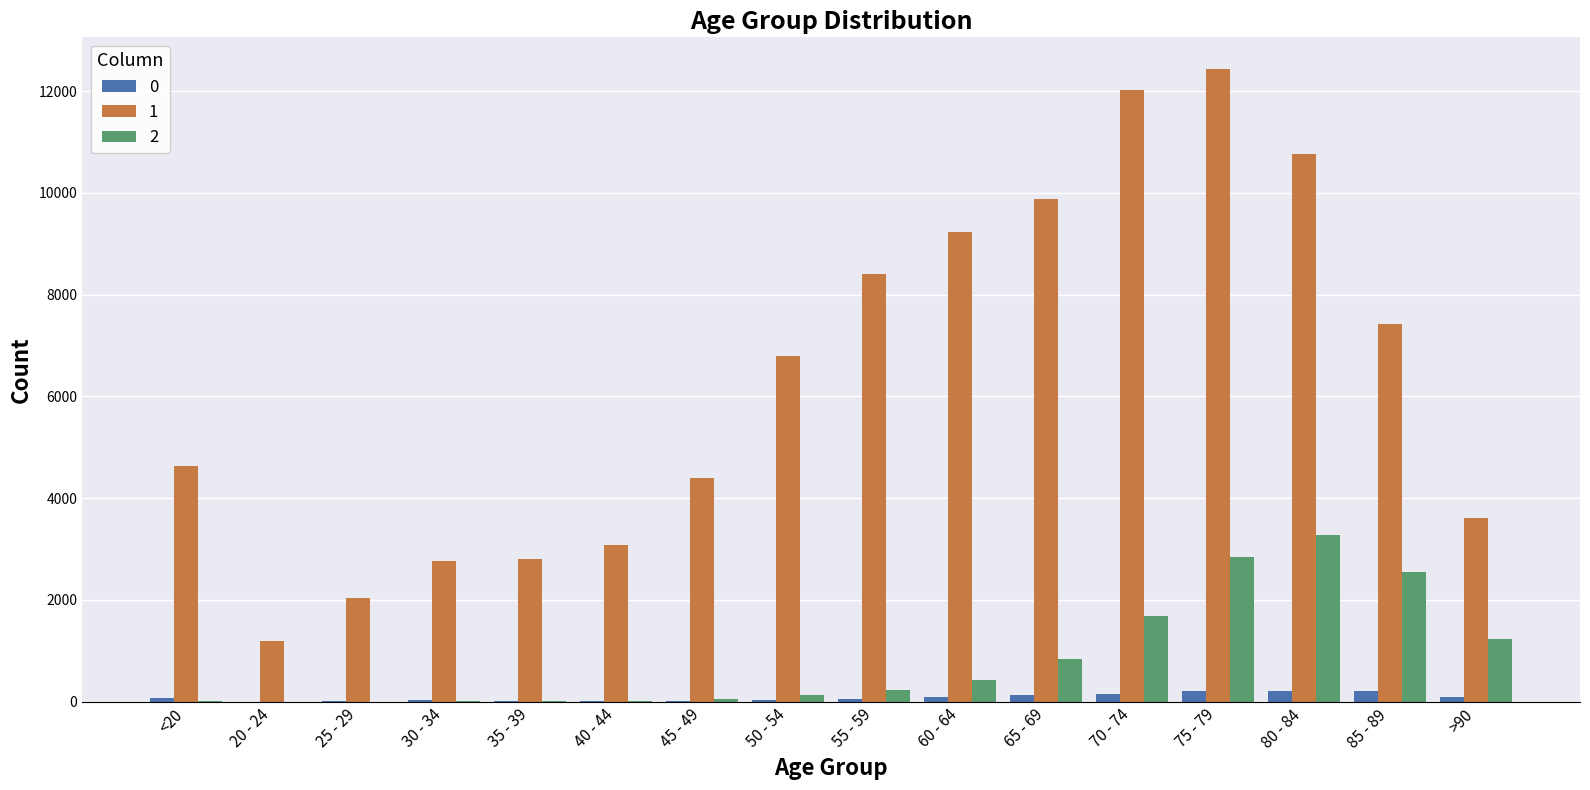

What is the approximate value of 0 at 75 - 79, to the nearest 50?

200